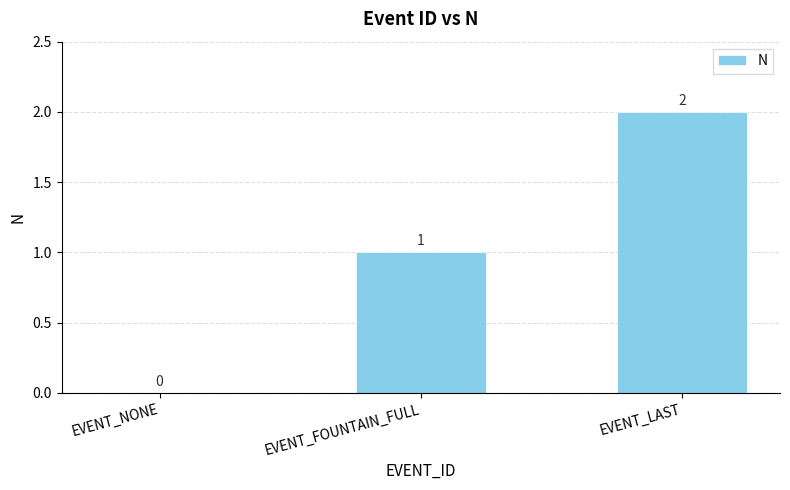

The chart shows a value of 1 at EVENT_FOUNTAIN_FULL. True or false?

True